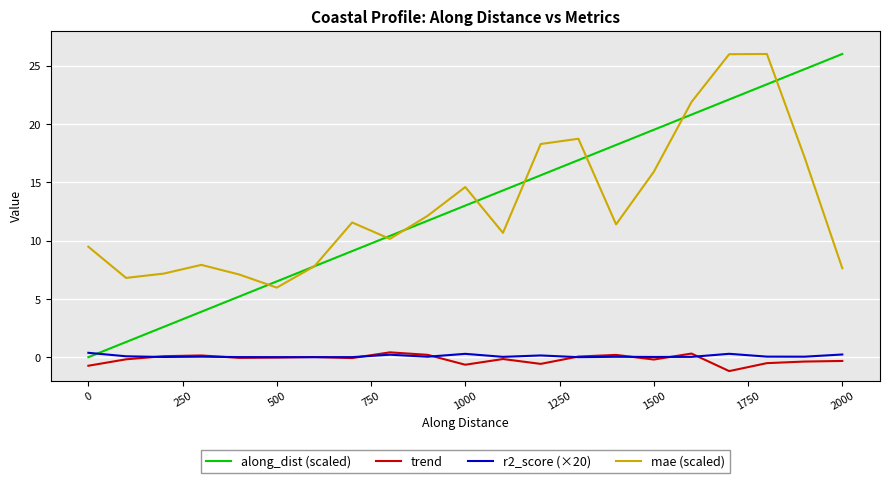

What is the smallest value displayed?

-1.2